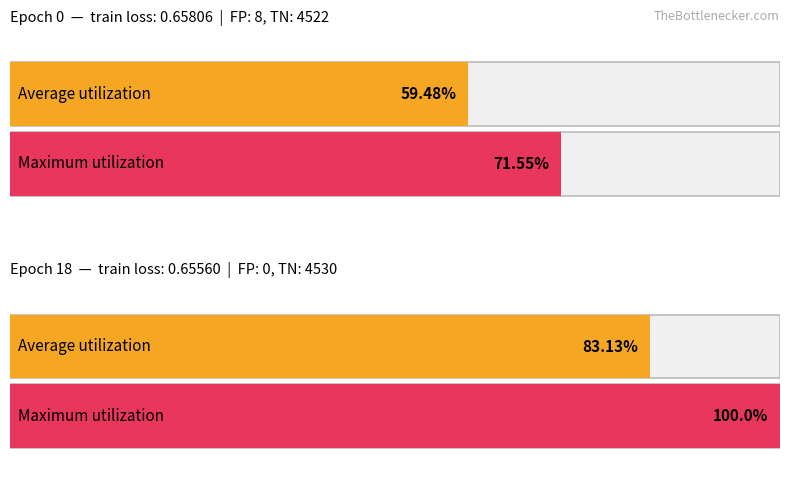

Reading left to right, what are all the values shown in this chart?

Average utilization: Train FP (epoch 0)=59.5	Train FP (epoch 18)=83.1
Maximum utilization: Train FP (epoch 0)=71.5	Train FP (epoch 18)=100.0